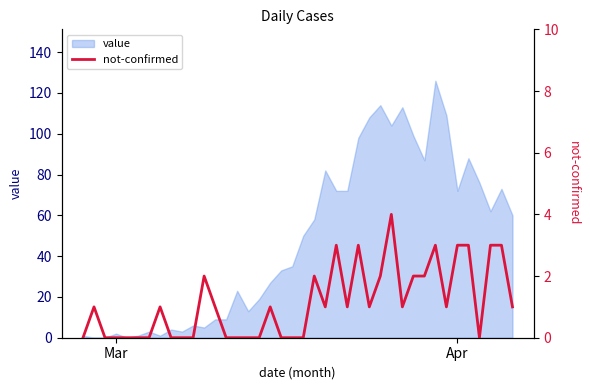

The chart shows a value of 1 at 32. True or false?

False